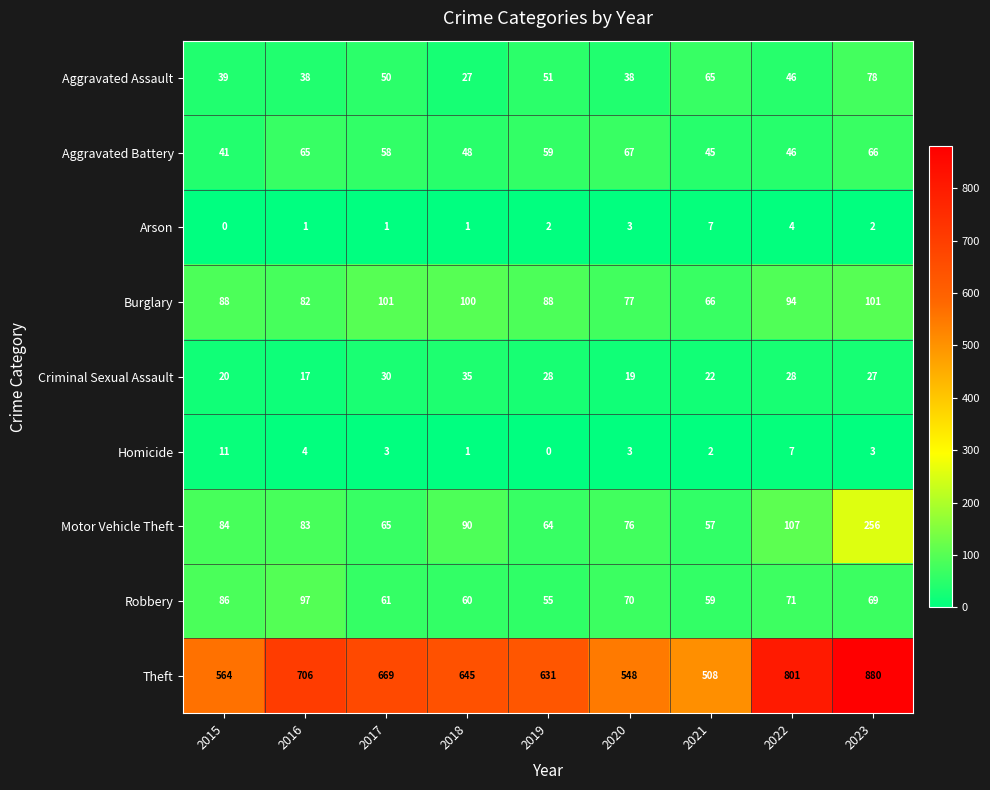

The Criminal Sexual Assault series shows 22 at 2021. True or false?

True